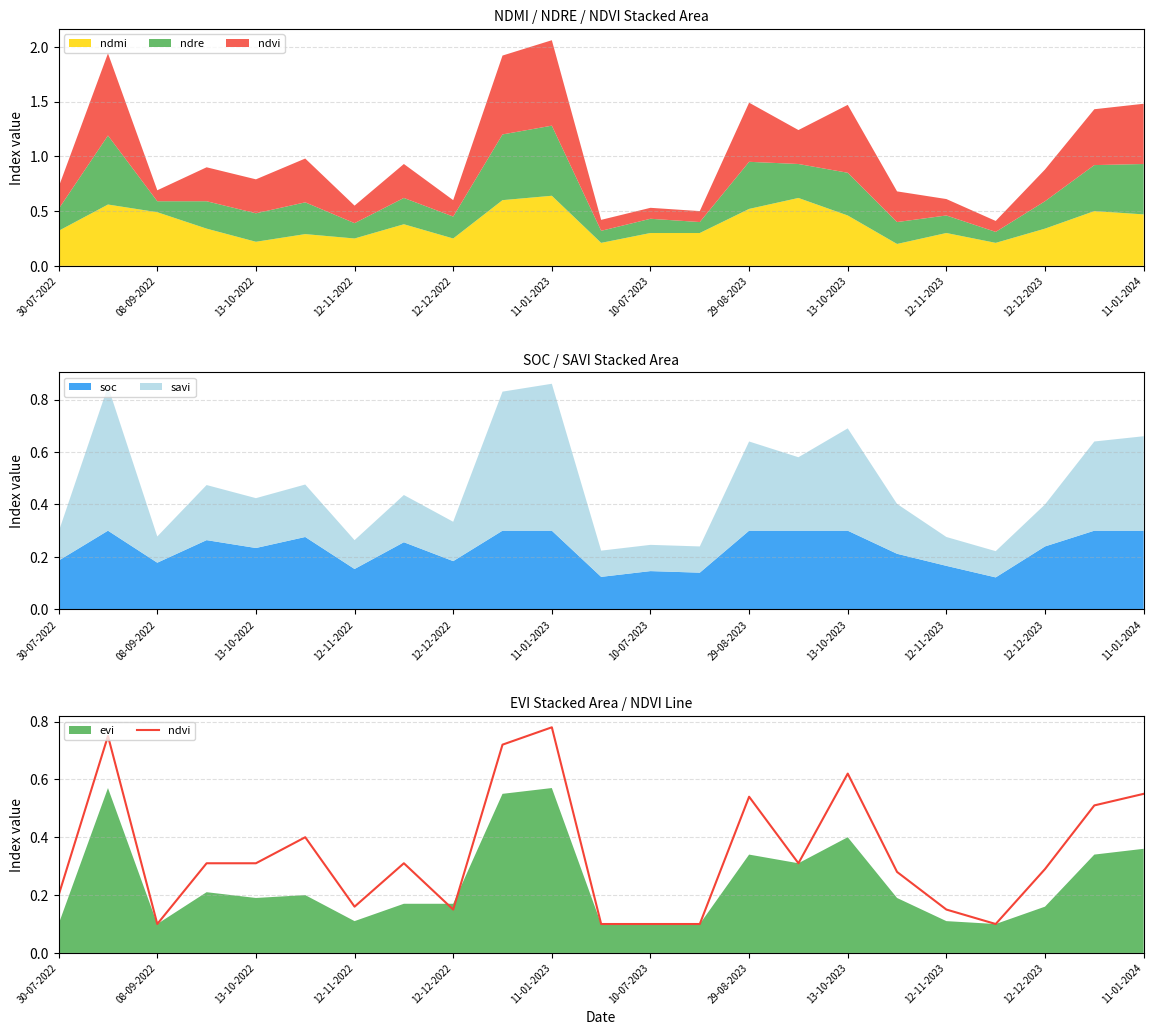

What is the average value?

0.3